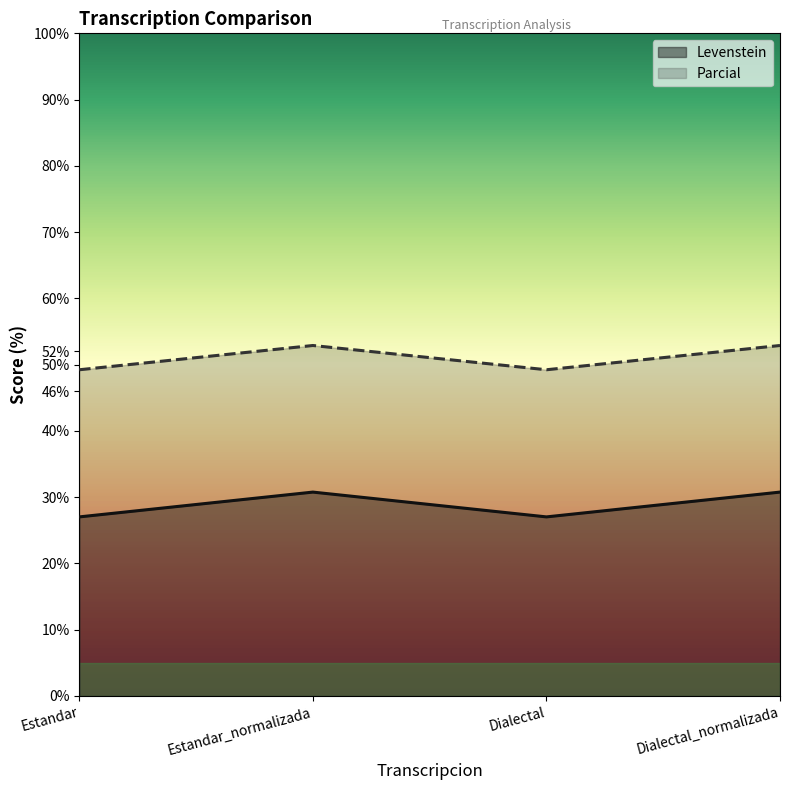

True or false: Parcial and Levenstein intersect in this chart.

False